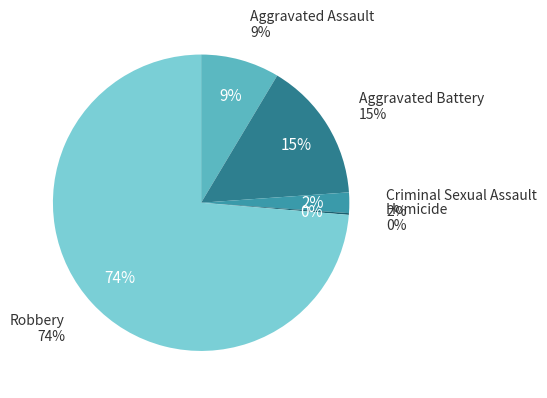

To the nearest percent, what is the combined percentage of Criminal Sexual Assault and Homicide?

2%